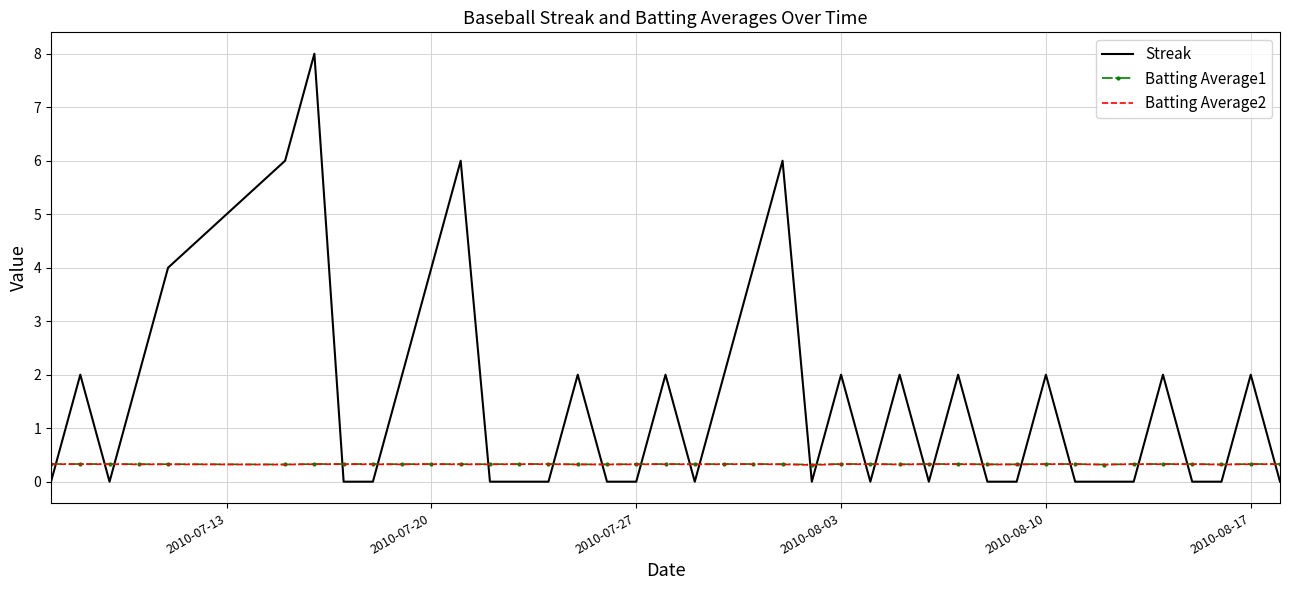

What is the greatest value displayed?

8.0